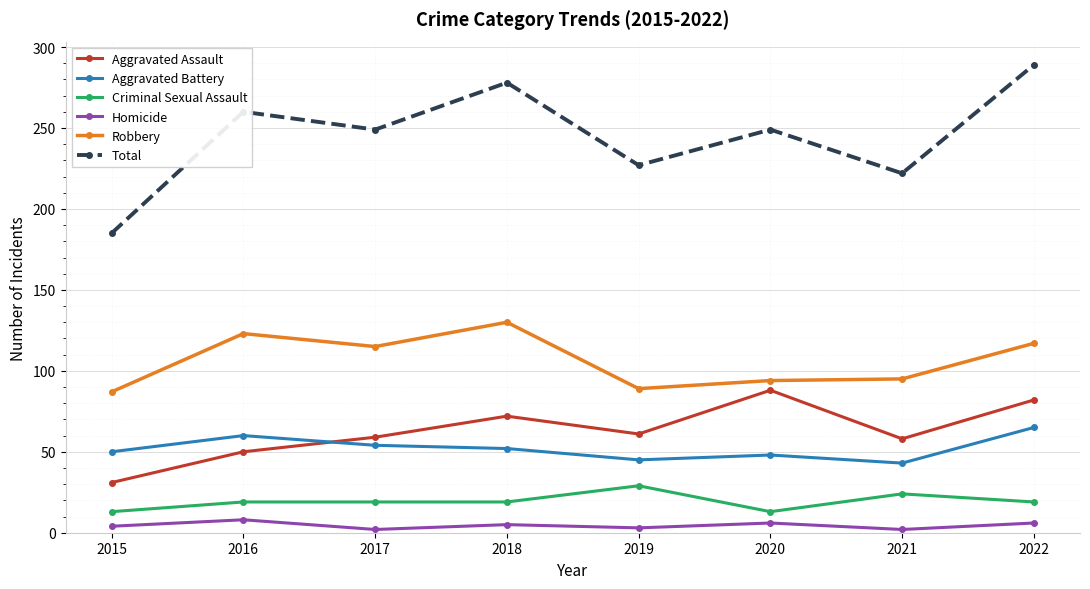

Which category has the lowest value in the Aggravated Assault series?

2015